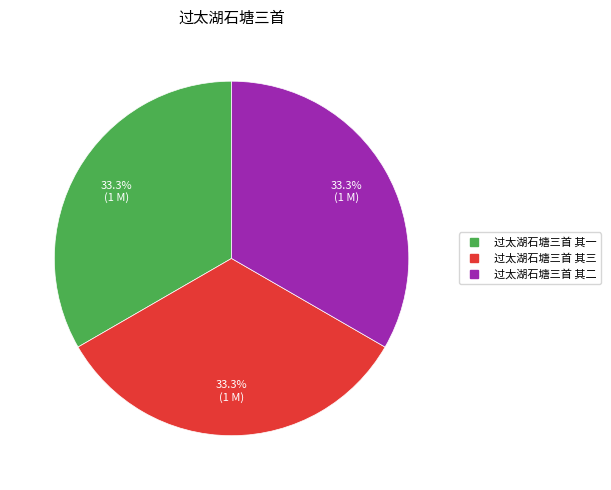

What percentage do 过太湖石塘三首 其二 and 过太湖石塘三首 其一 together represent?

66.7%